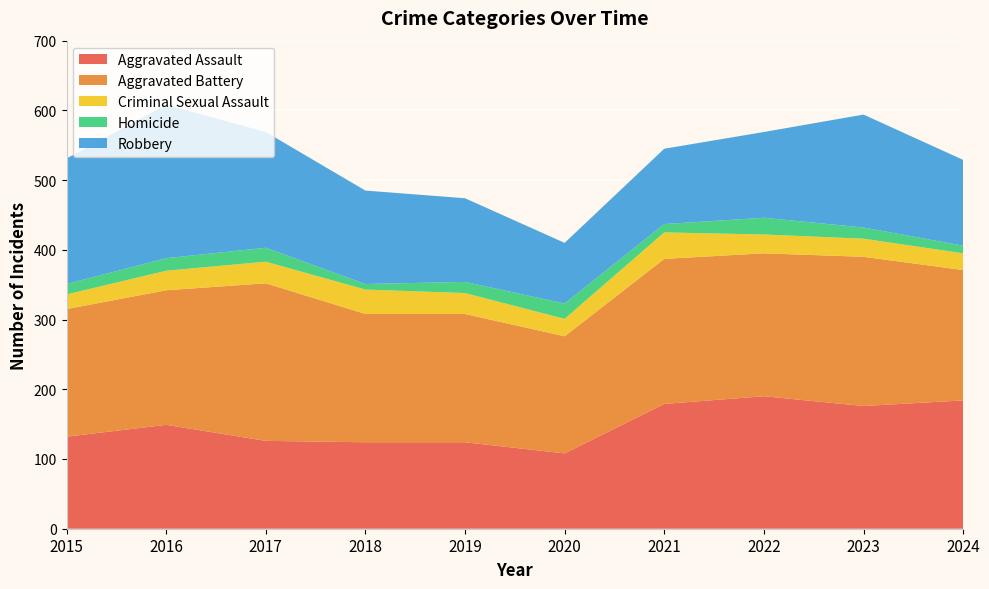

Reading left to right, extract all data points from this chart.

Aggravated Assault: 132	149	126	124	124	108	179	190	176	184
Aggravated Battery: 183	193	226	184	184	168	208	205	214	187
Criminal Sexual Assault: 21	28	31	35	30	25	38	27	26	24
Homicide: 15	18	20	8	16	22	12	24	16	11
Robbery: 180	220	166	134	120	87	108	123	162	123